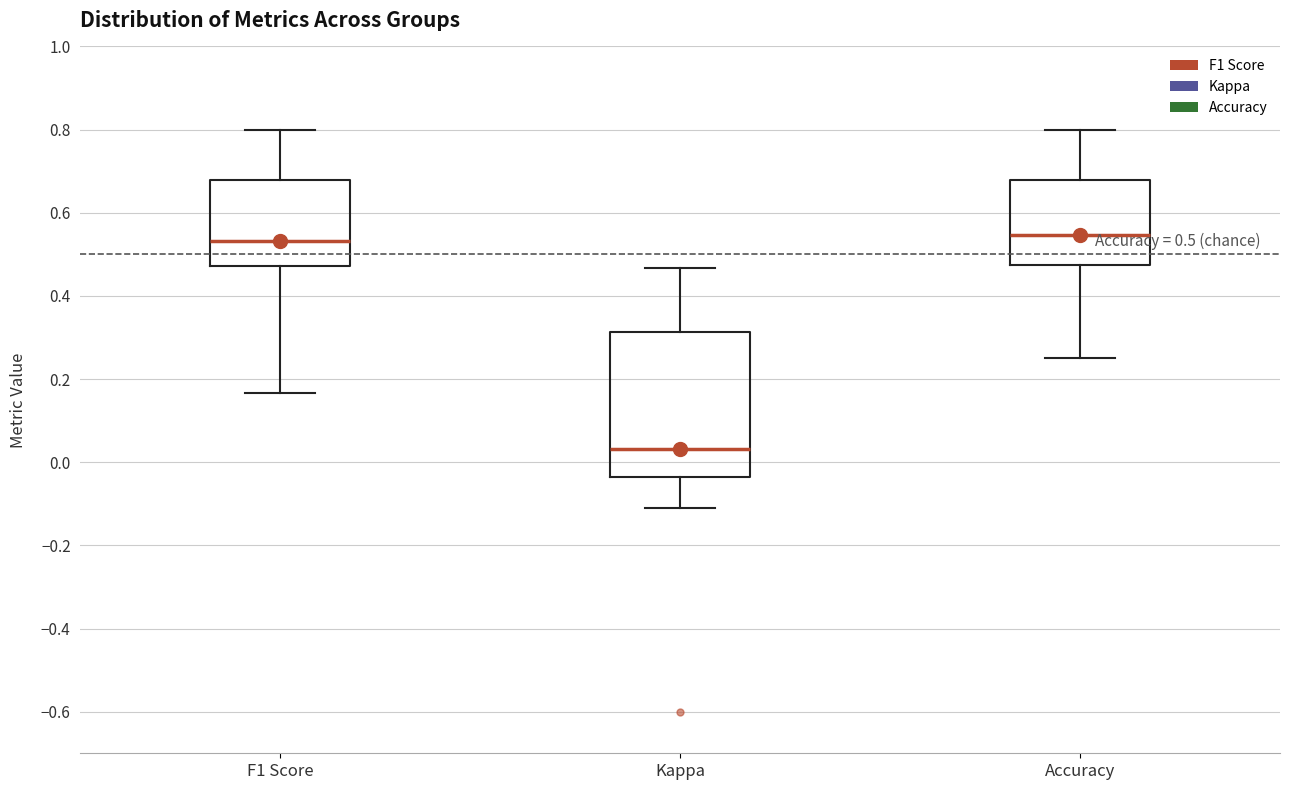

Which box has the lowest median line?

Kappa